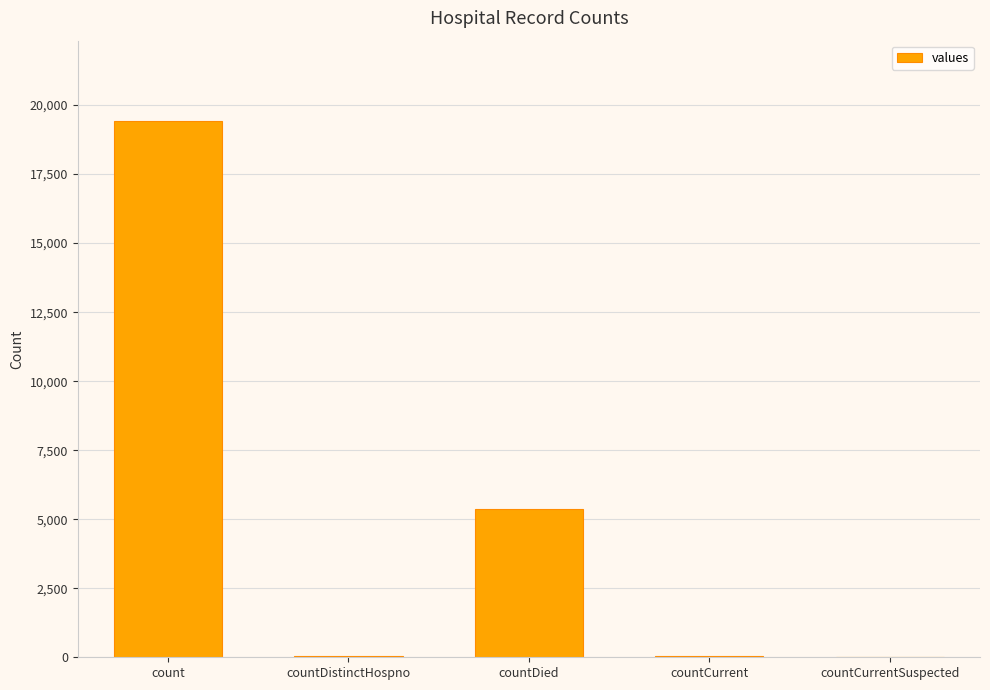

The chart shows a value of 9309 at countCurrentSuspected. True or false?

False